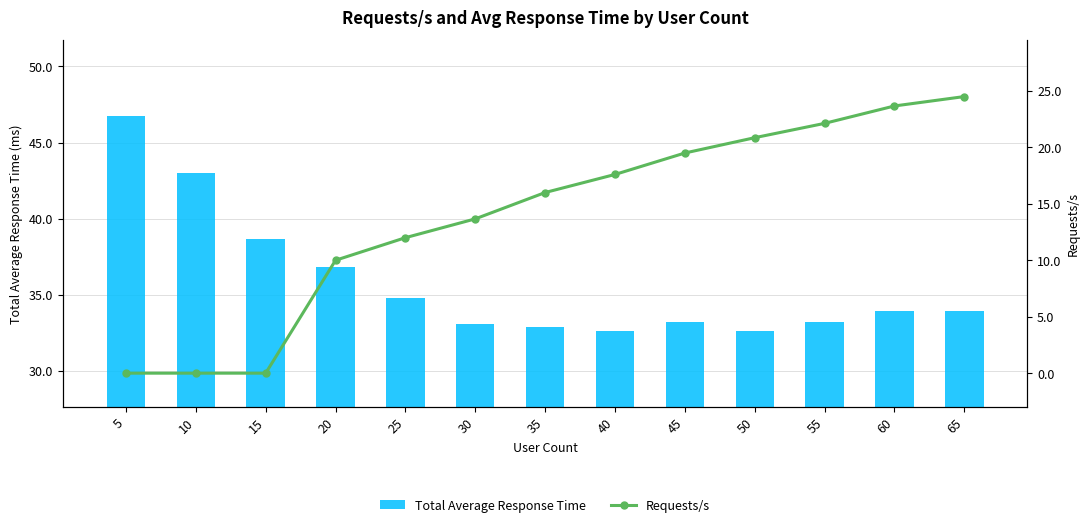

Are the bars horizontal?

No